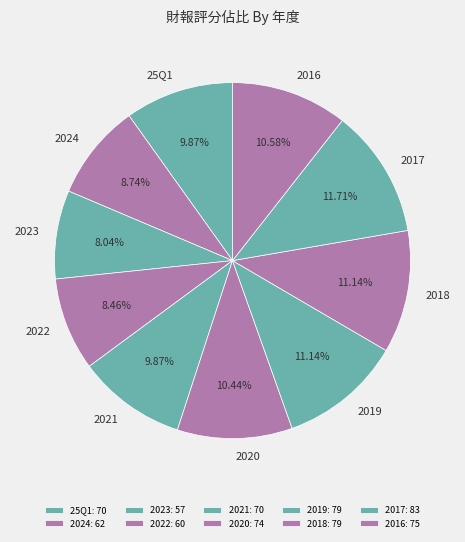

To the nearest percent, what portion does 2018 represent?

11%